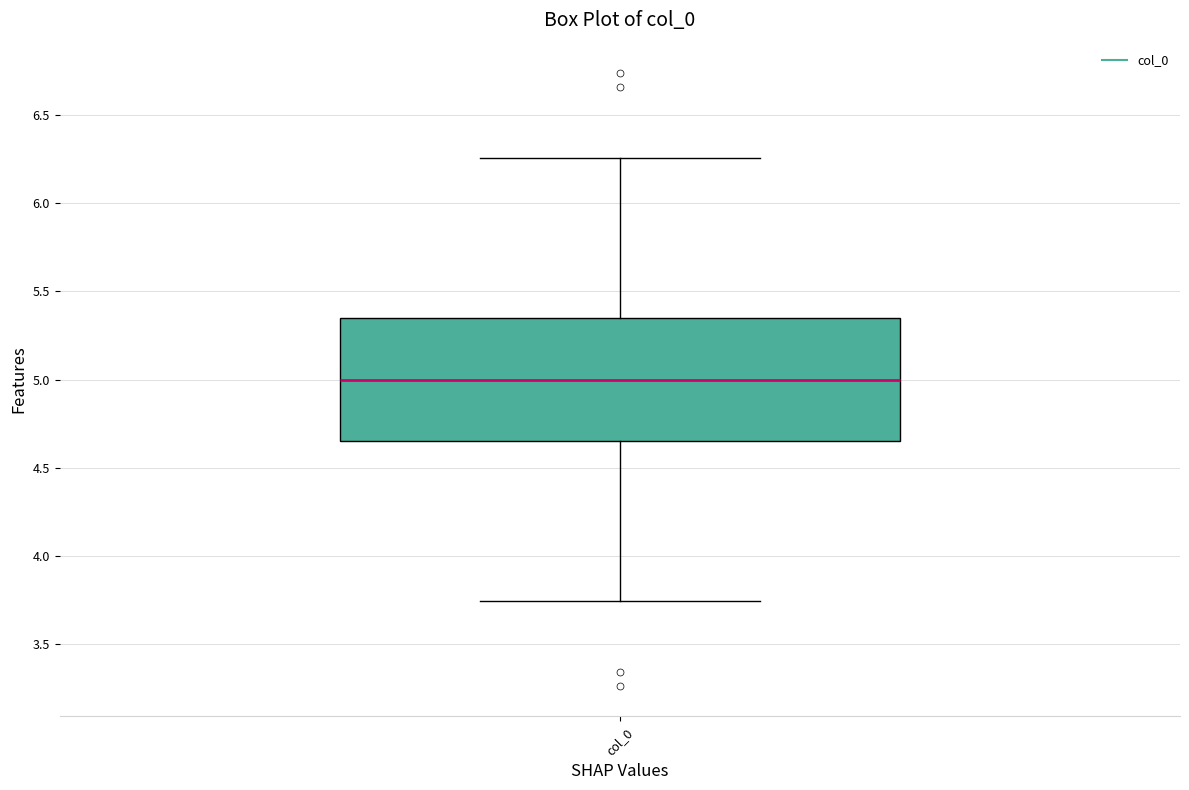

Read this box plot against the y-axis: the position of the median line, the range covered by the box, and the ends of both whiskers. The values are not printed on the chart, so give them approximately, as read against the axis.

median 5.00, box 4.65 to 5.35, whiskers 3.75 to 6.25